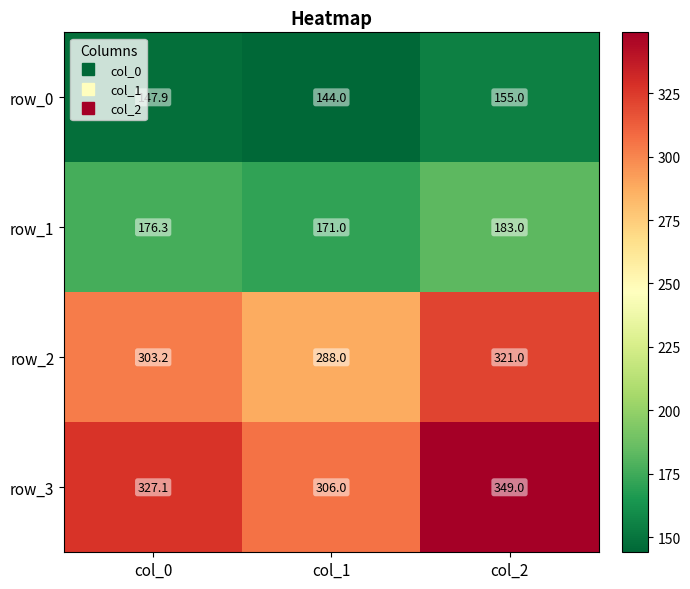

What value does the row_3 series have at col_1?

306.0